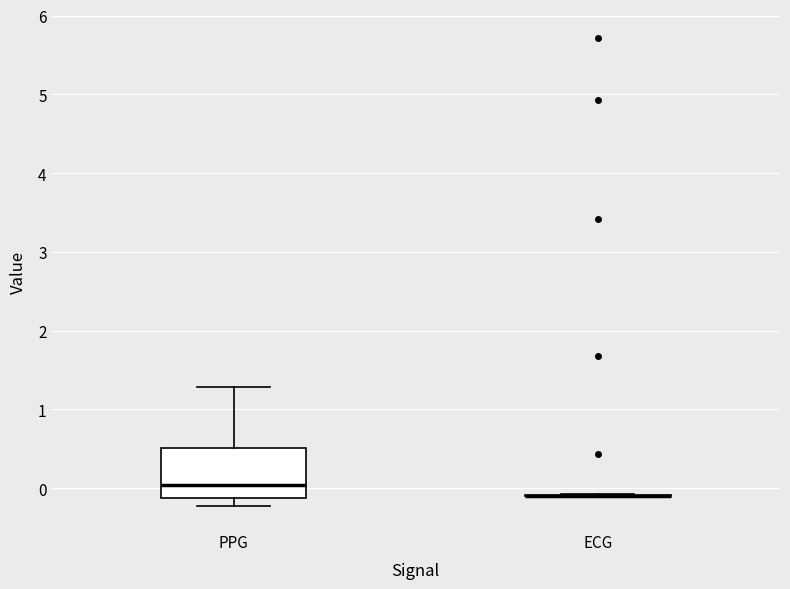

Comparing the boxes themselves (not the whiskers), which one is the tallest?

PPG